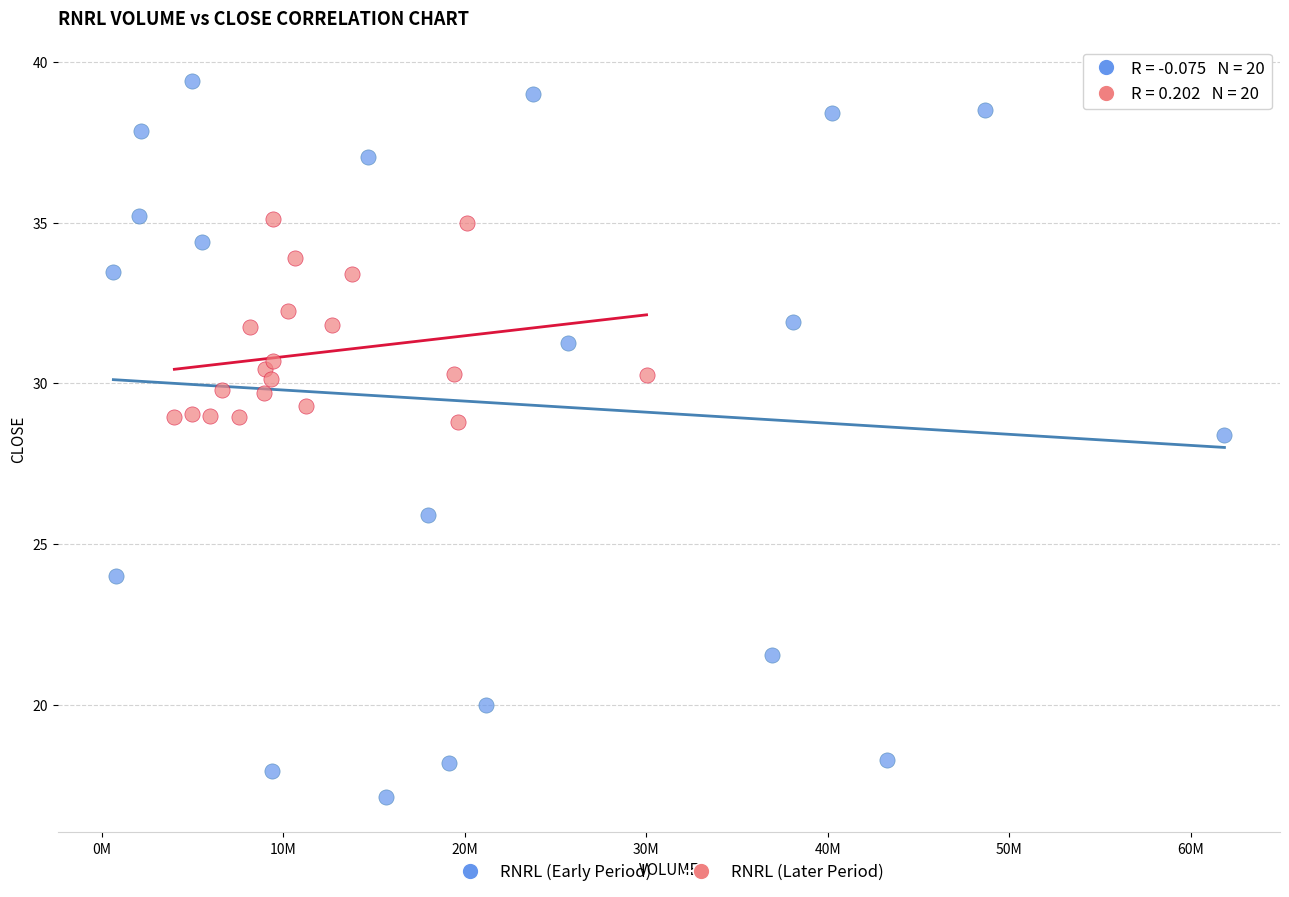

Which series reaches the minimum Y coordinate?

RNRL (Early Period)